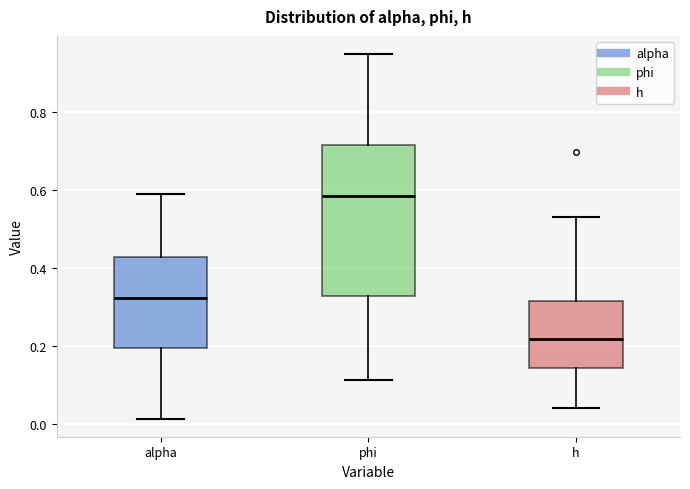

Which box has the highest median line?

phi